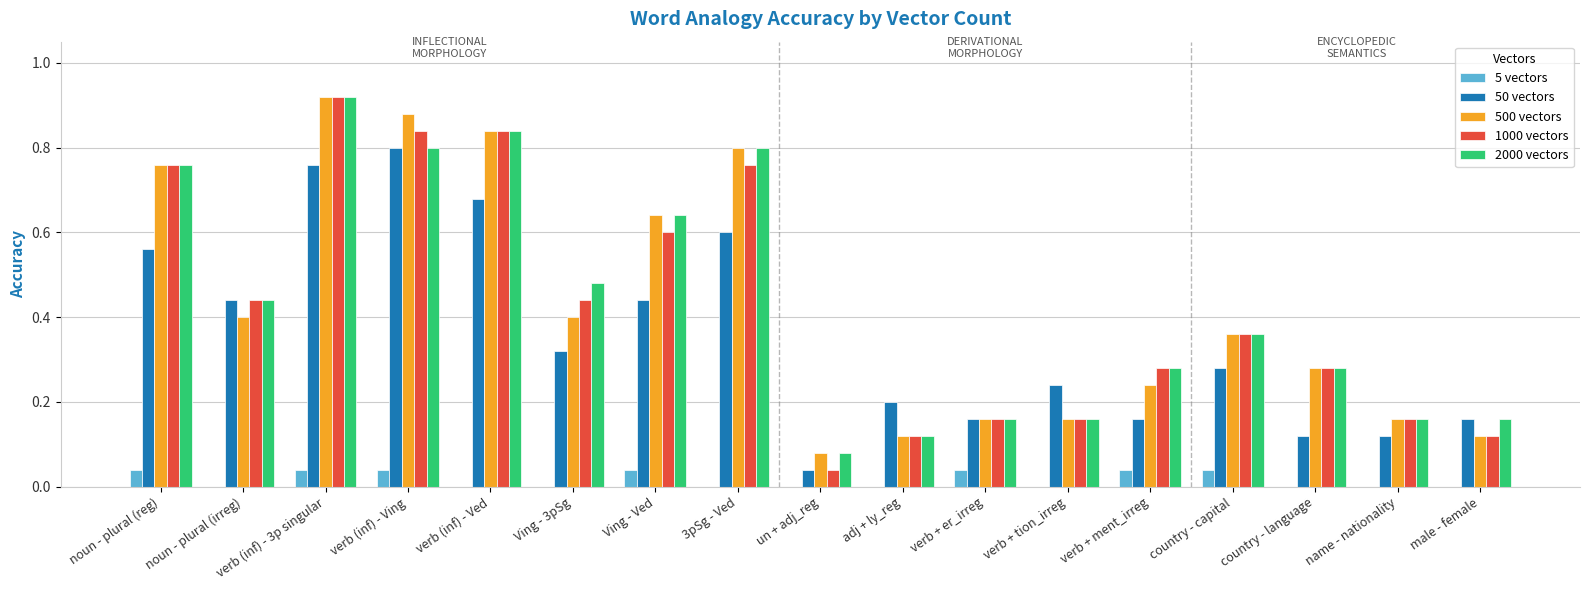

Is it true that 5 vectors equals 0.1 at verb (inf) - Ving?

False